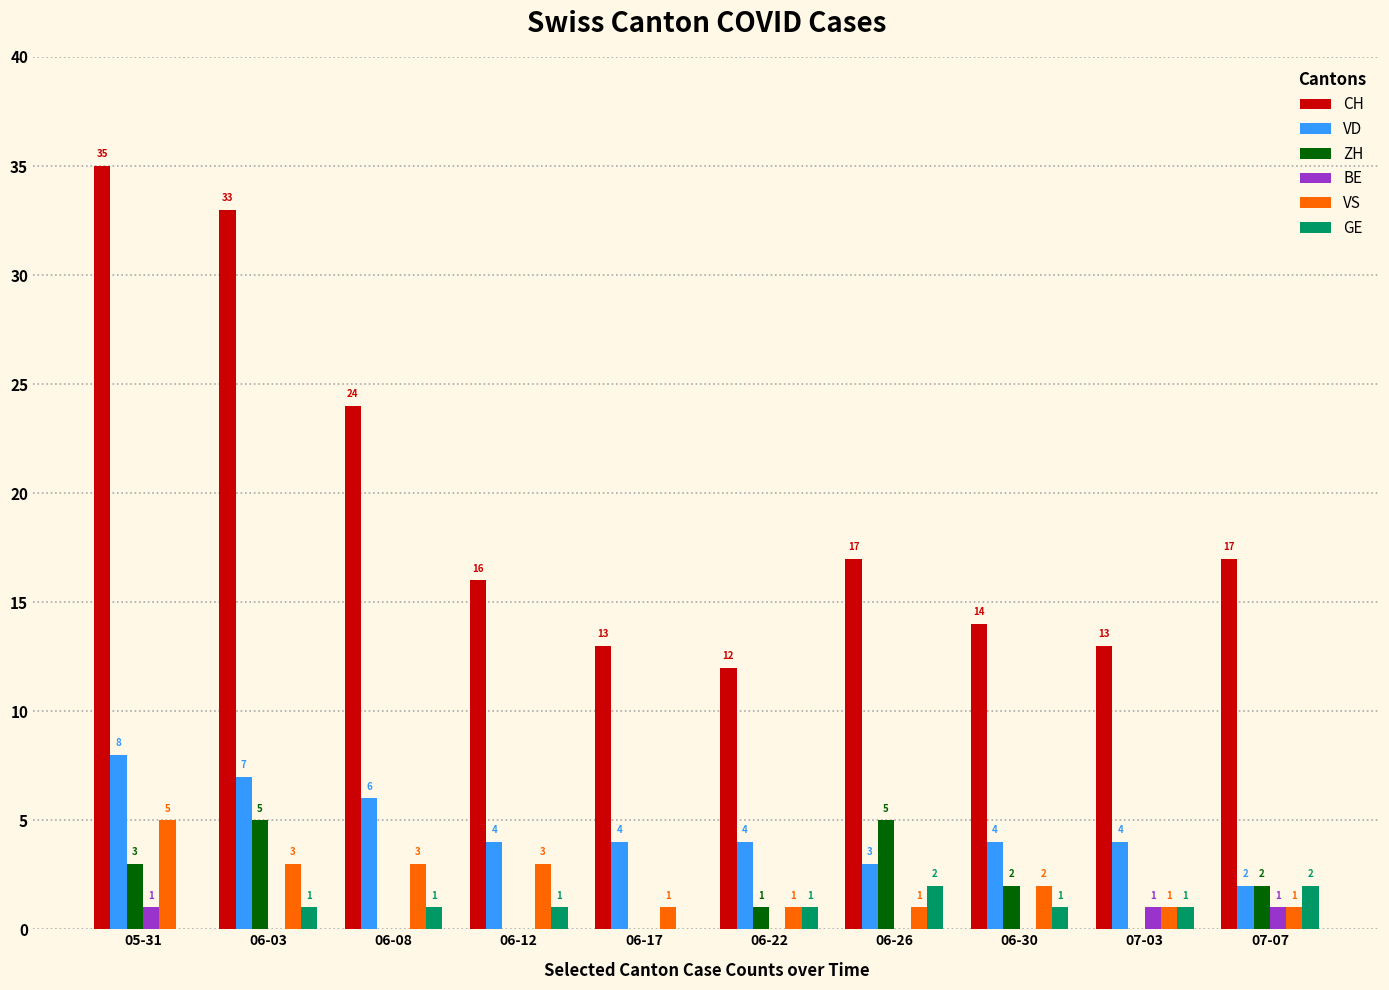

Is it true that CH equals 16 at 06-12?

True